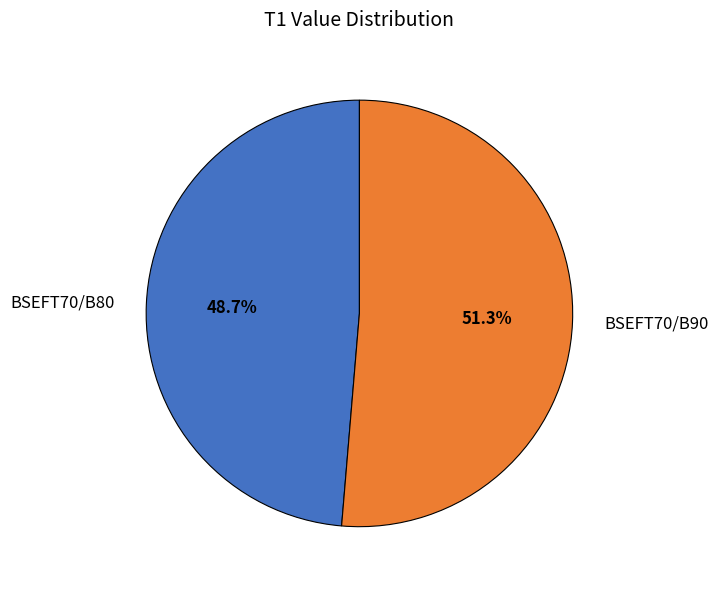

Which has a higher value, BSEFT70/B90 or BSEFT70/B80?

BSEFT70/B90